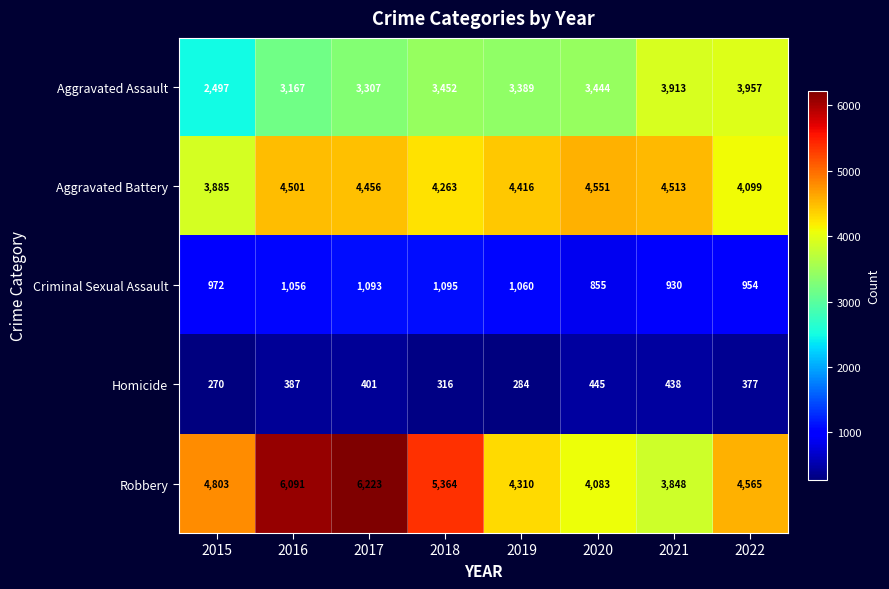

Which series has the largest total across all categories?

Robbery